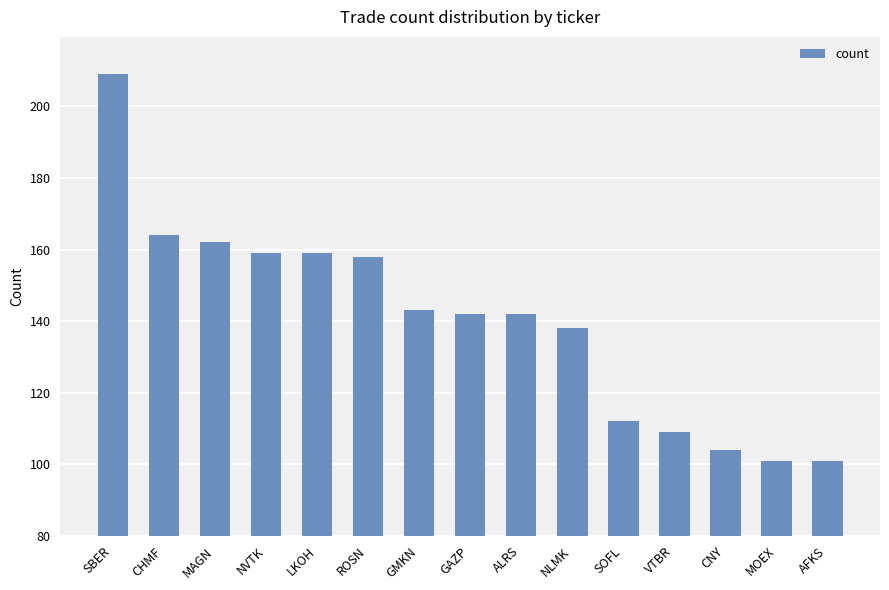

What is the change in value from ROSN to NLMK?

-20